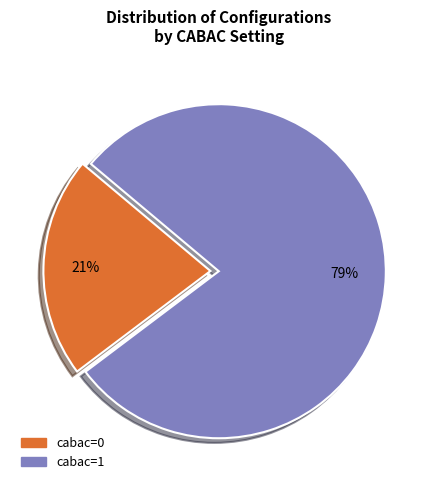

What is the majority slice?

cabac=1